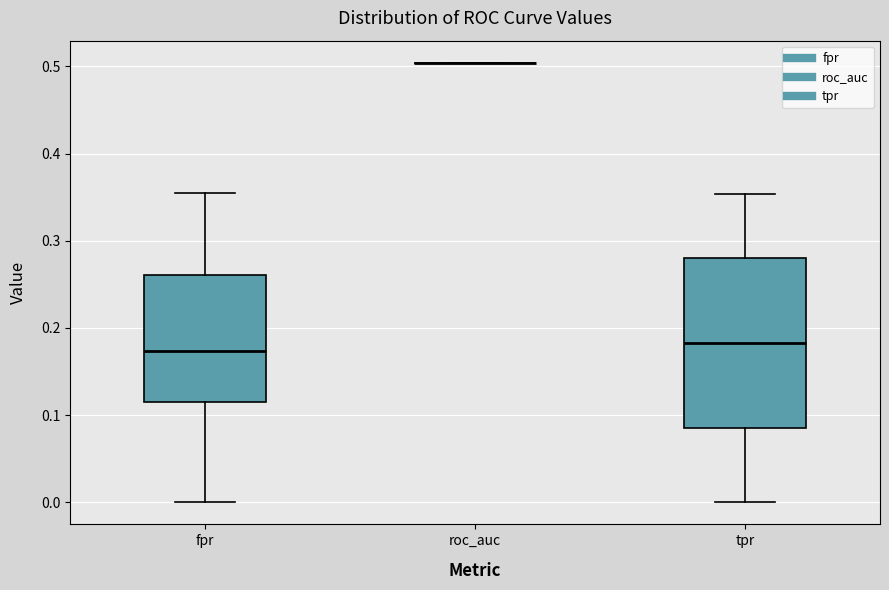

Which box is the tallest, from its lower edge to its upper edge?

tpr